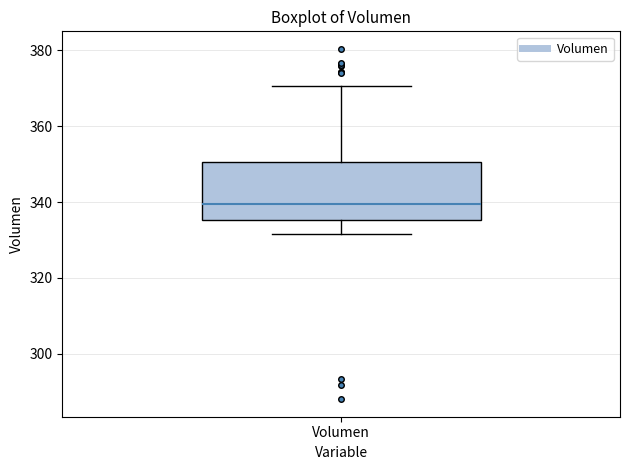

Where is the upper edge of the box for Volumen on the y-axis? The values are not printed on the chart, so give them approximately, as read against the axis.

350